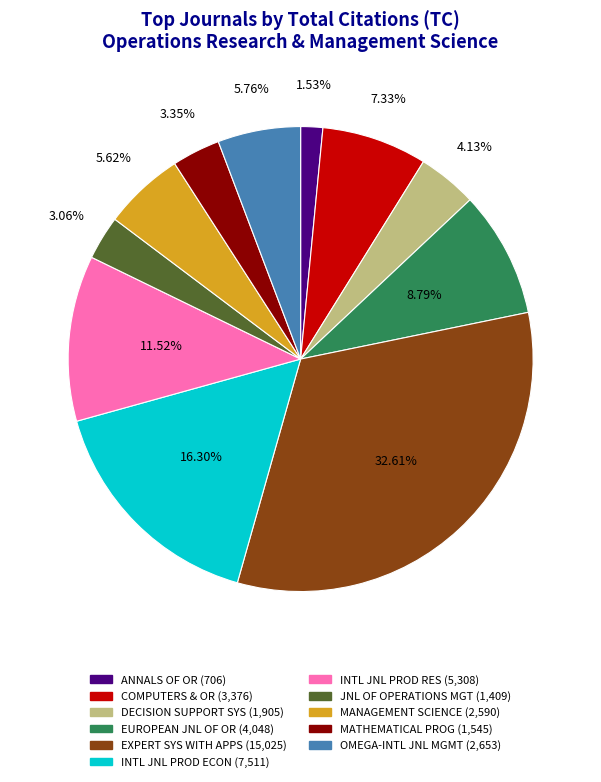

How many slices are in this pie chart?

11